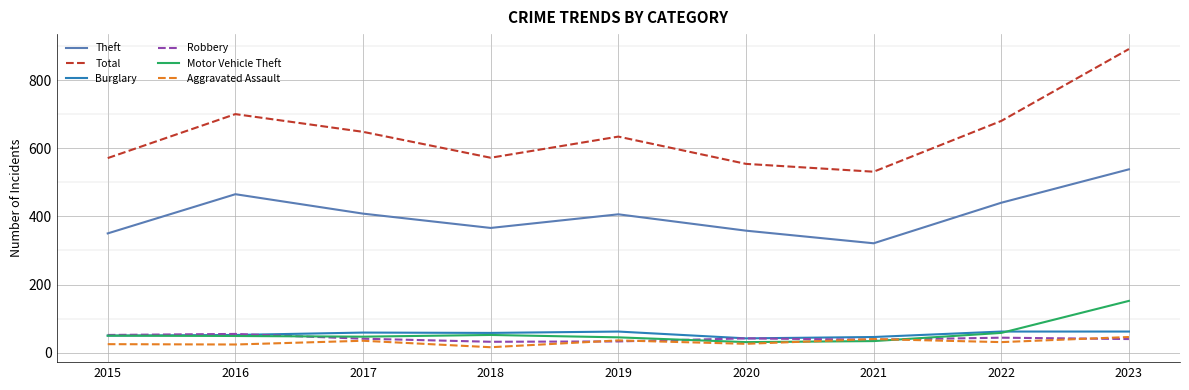

Which category has the lowest value in the Theft series?

2021